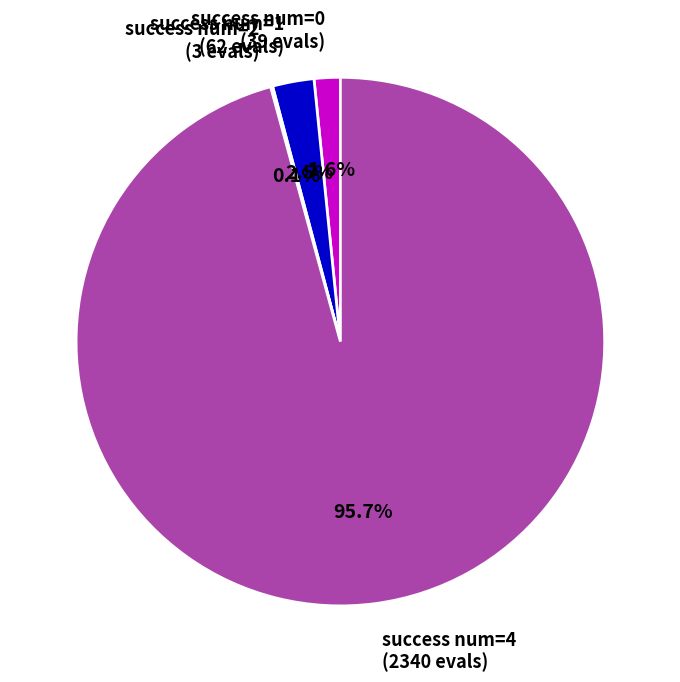

Which slice is the largest?

success num=4 (2340 evals)